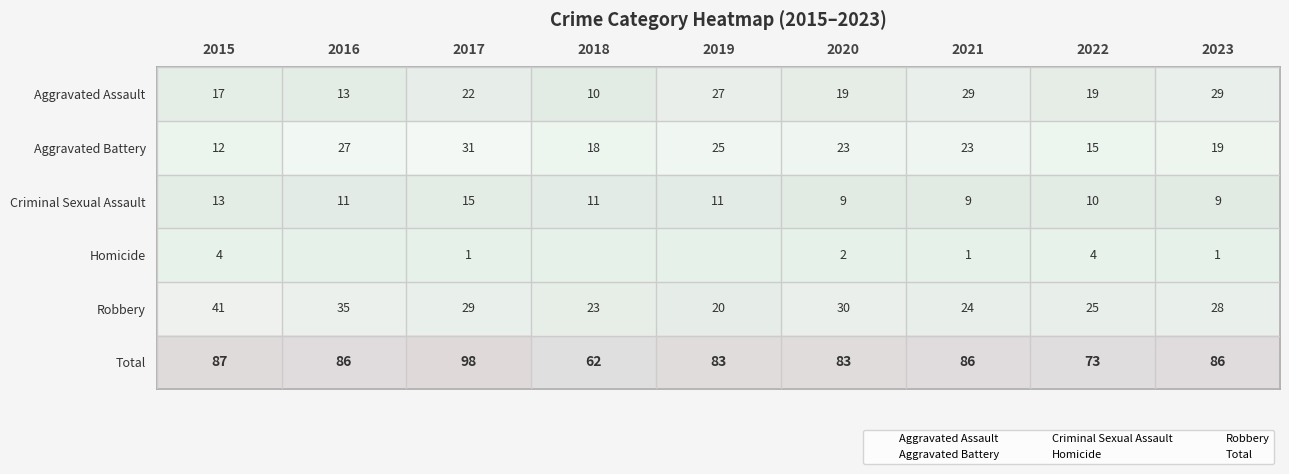

Rank the series at 2023 from lowest to highest value.

Homicide, Criminal Sexual Assault, Aggravated Battery, Robbery, Aggravated Assault, Total